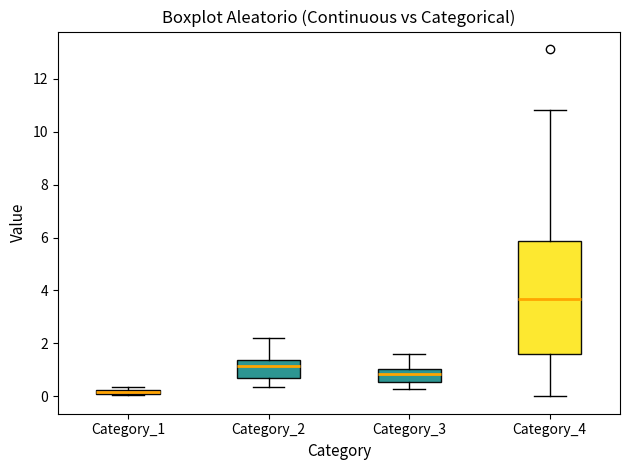

Where does the upper whisker of the box for Category_2 end on the y-axis? The values are not printed on the chart, so give them approximately, as read against the axis.

2.2